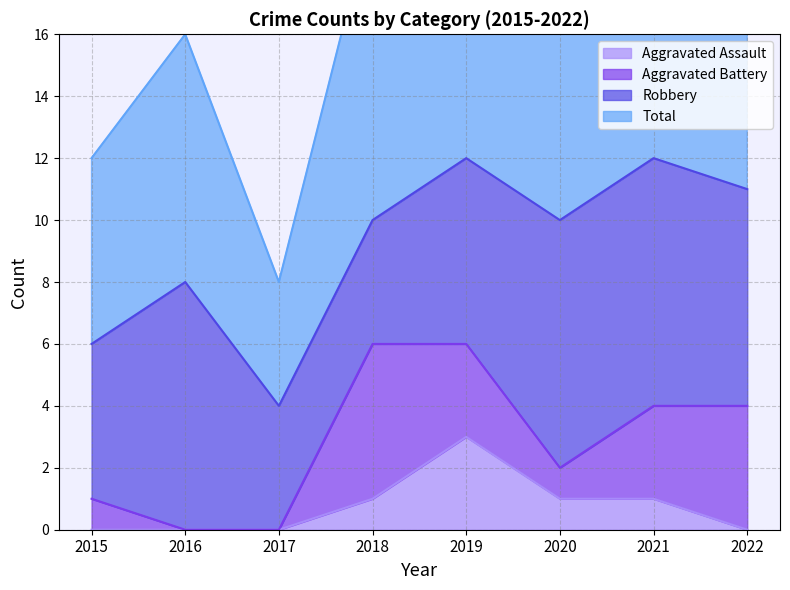

Is it true that Aggravated Assault equals 1 at 2019?

False